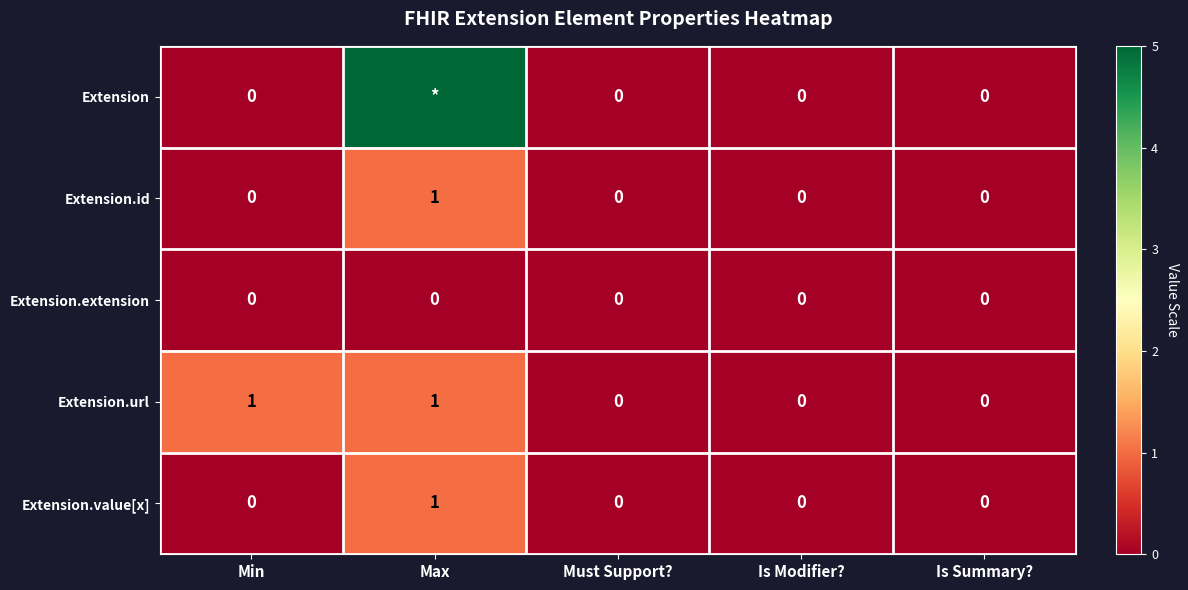

Is it true that Extension.value[x] equals -1 at Must Support??

False